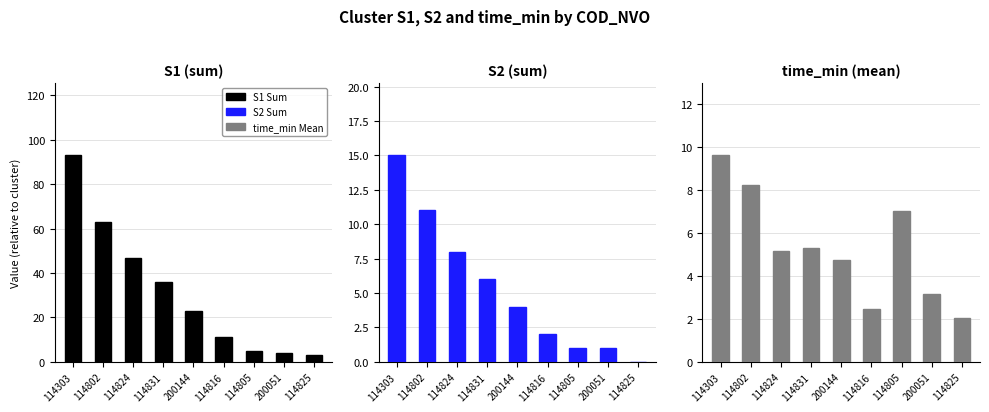

What is the maximum value for time_min Mean?

9.6